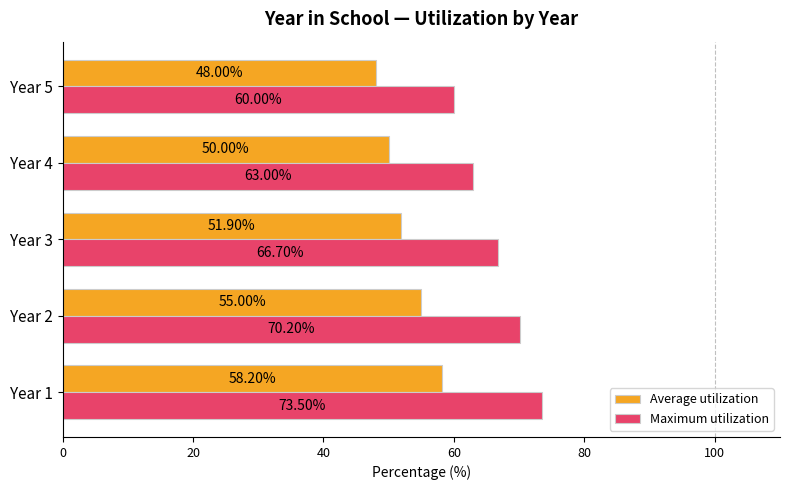

At which category does the chart reach its minimum across all series?

Year 5